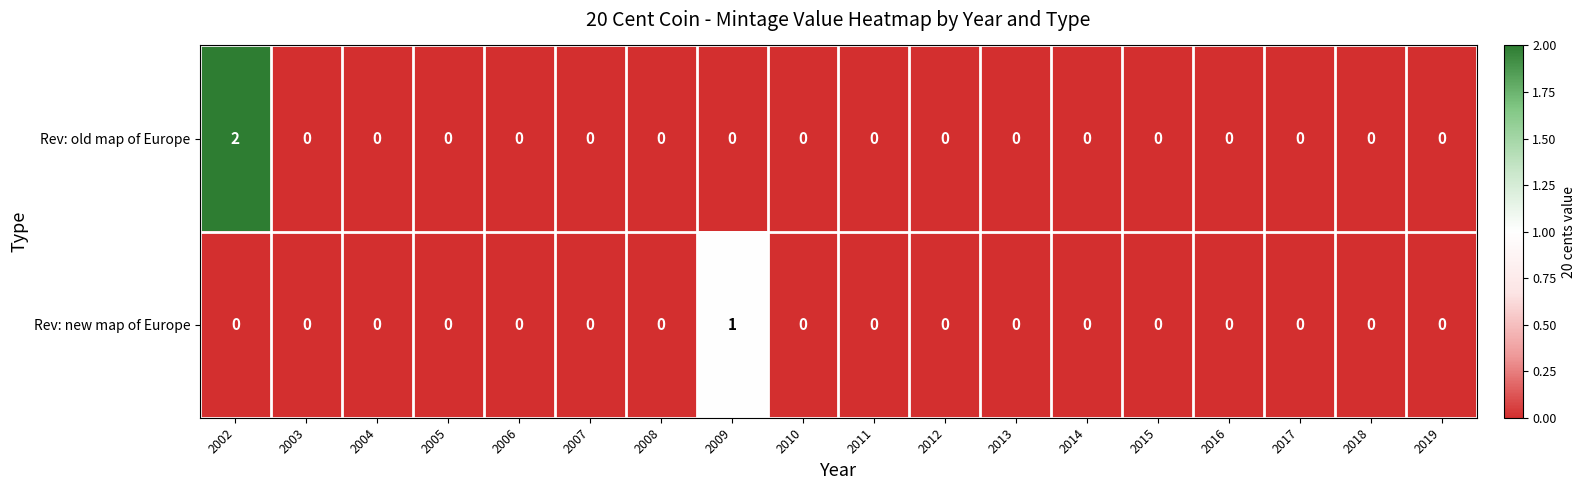

True or false: Rev: old map of Europe has a value of 1 at 2007.

False